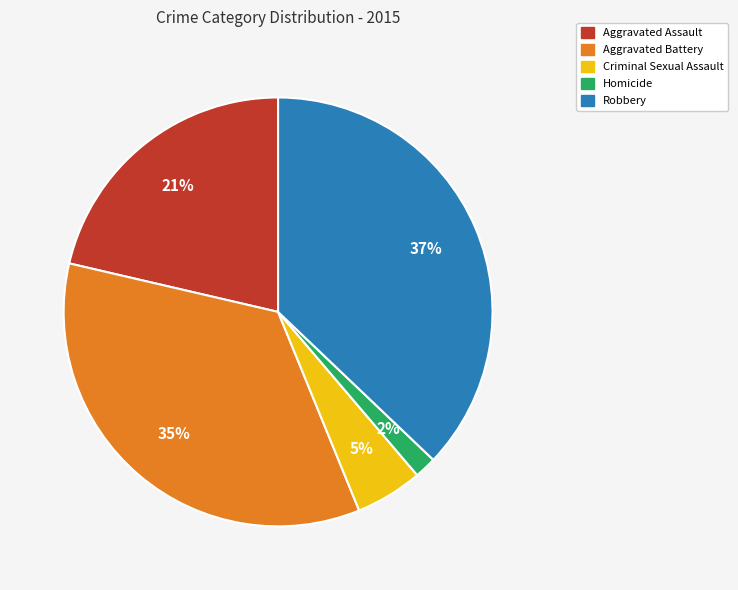

Is it true that Robbery is 23% of the pie?

False